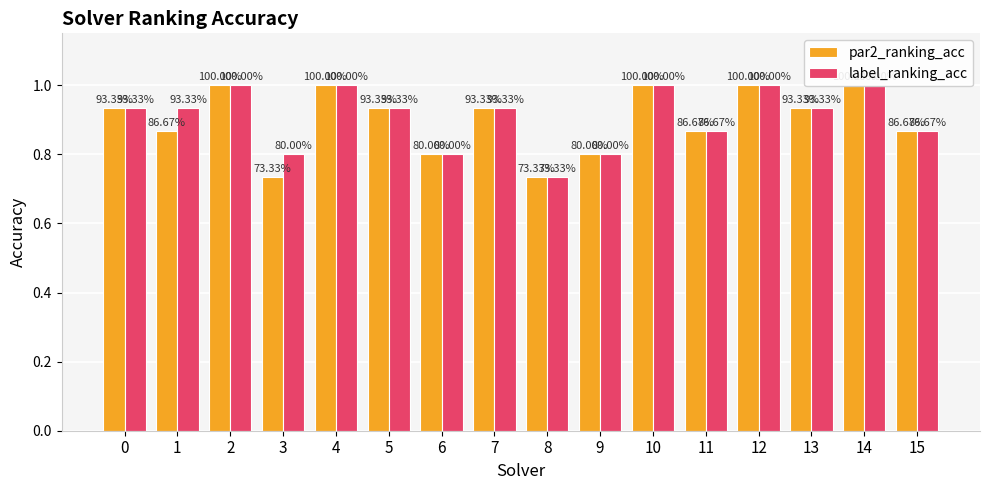

How many data points does each series have?

16